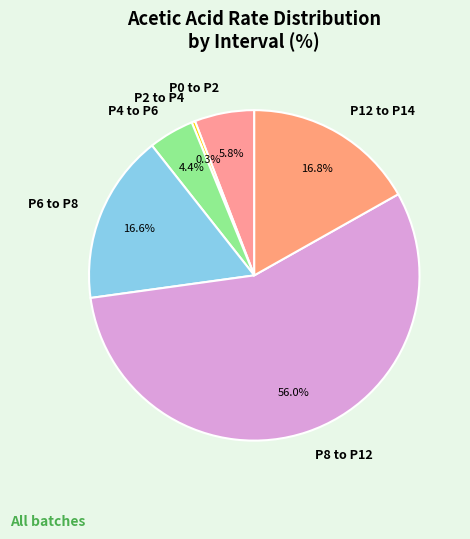

How many slices are in this pie chart?

6